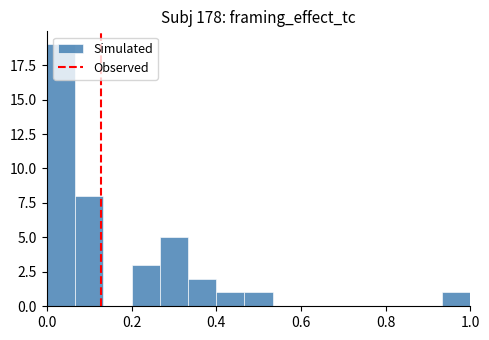

Around what value on the x-axis is the tallest bar? Give the approximate position of its centre, as read against the axis.

0.04